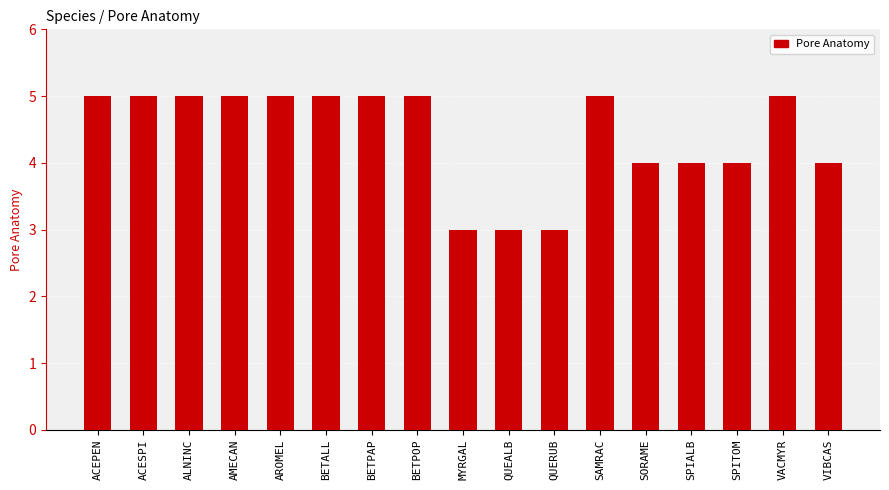

What is the greatest value displayed?

5